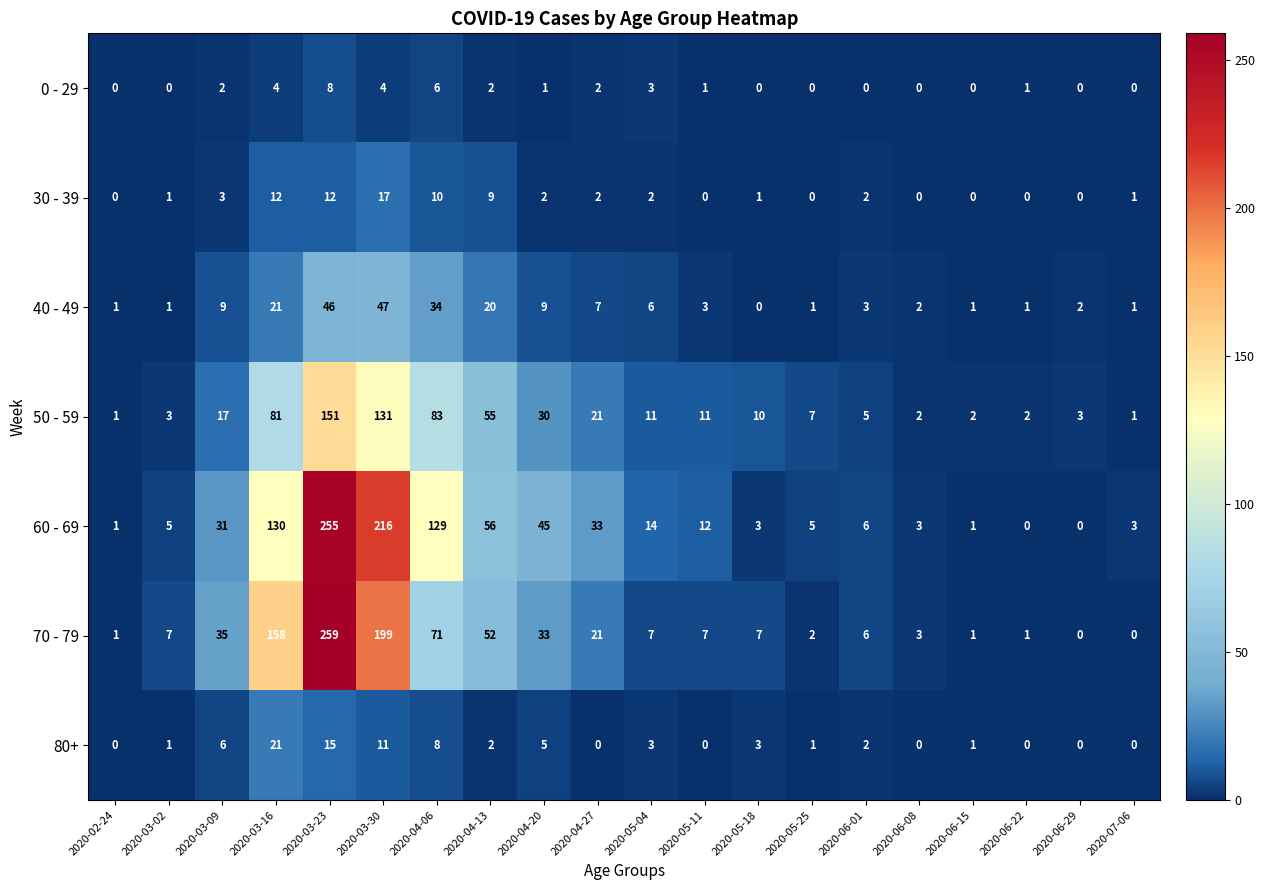

How many categories are shown in the chart?

20